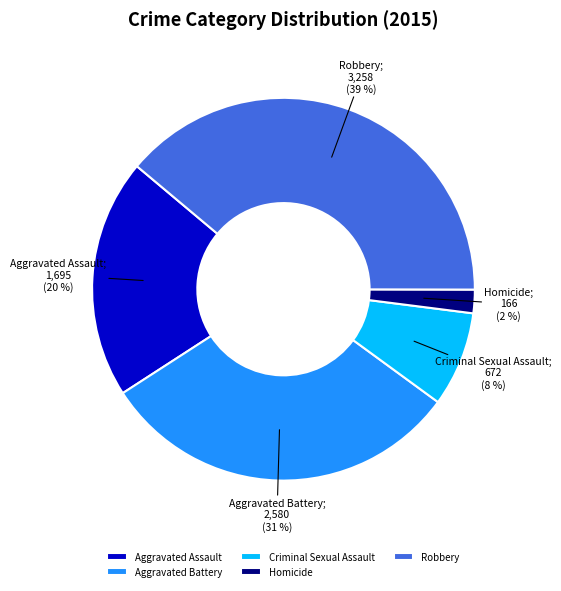

To the nearest percent, what is the average slice percentage?

20%